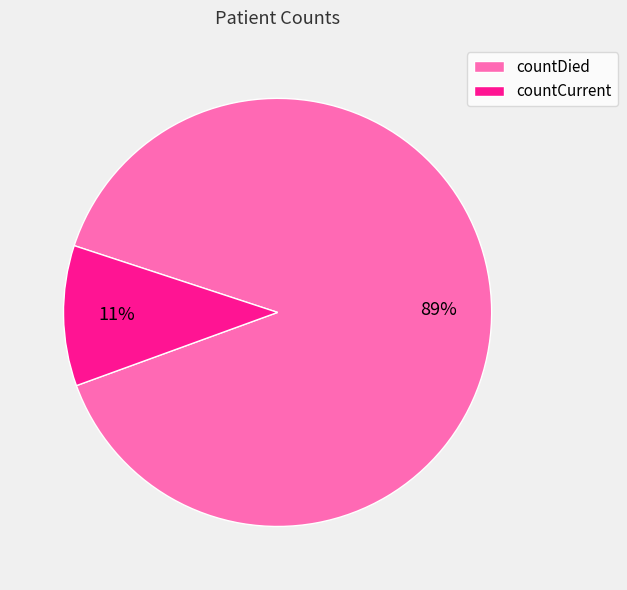

Approximately how many times larger is the value at countCurrent compared to countDied?

0.1